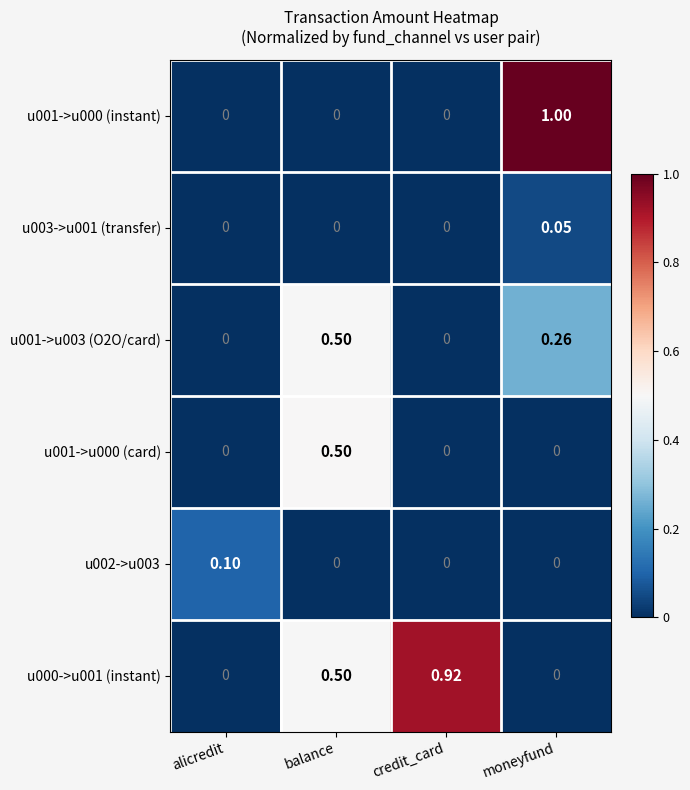

Count the number of categories in the chart.

4